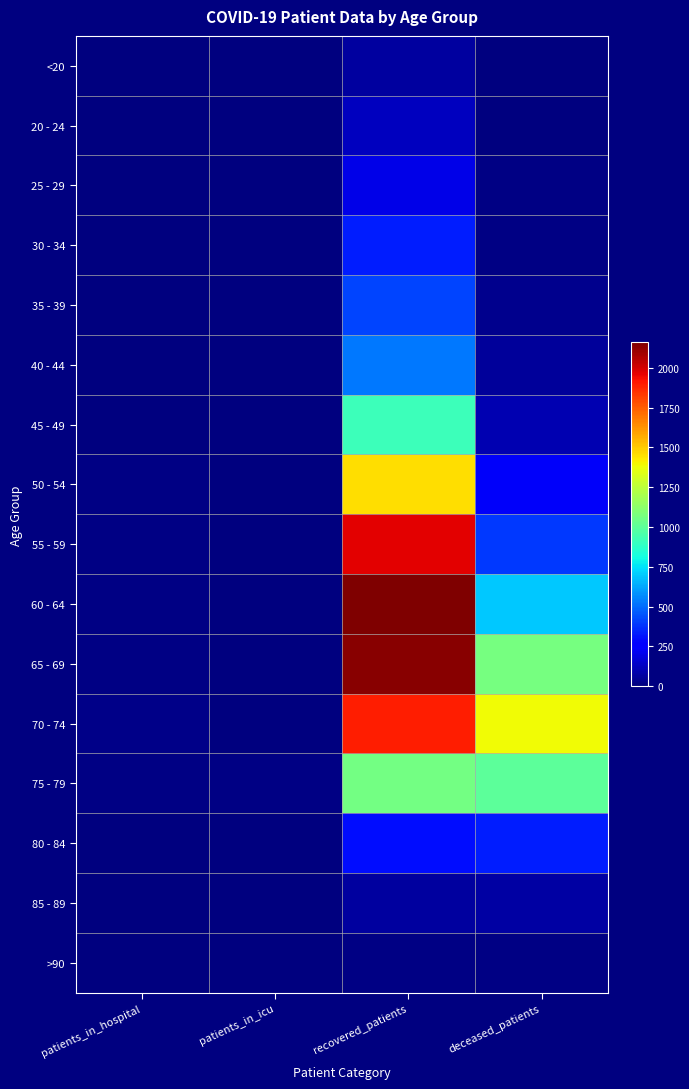

What is the greatest value displayed?

2159